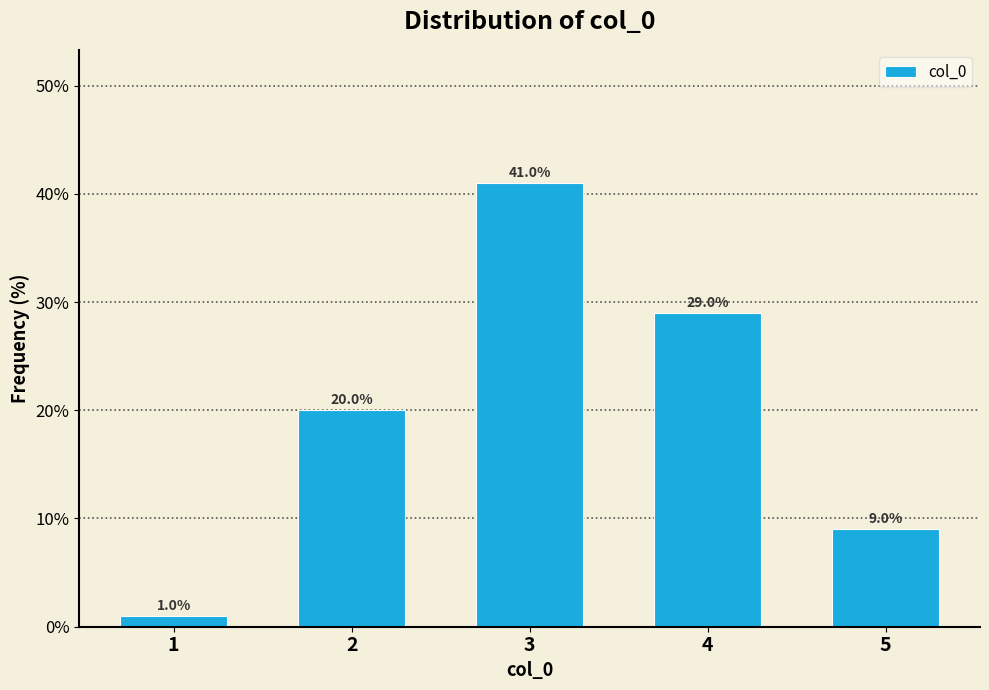

Reading left to right, list all the values displayed in this chart.

1=1.0	2=20.0	3=41.0	4=29.0	5=9.0